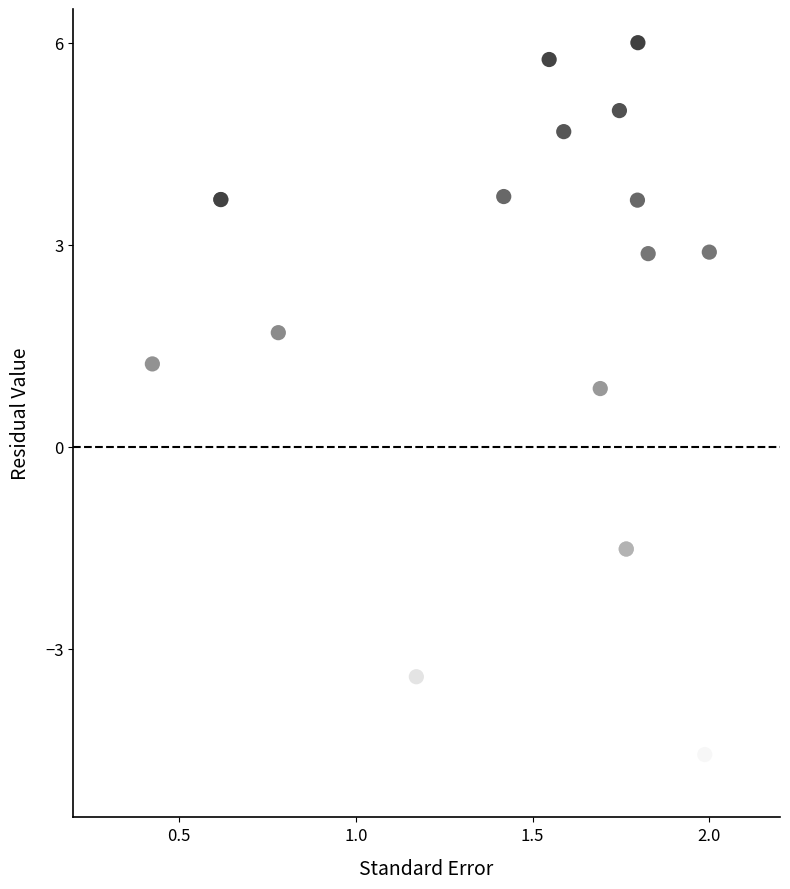

What Y value in the scatter plot is closest to 0?

0.9